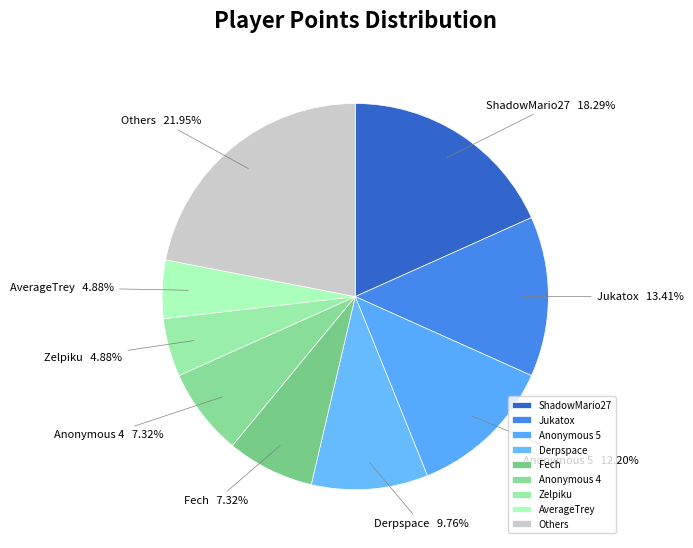

How many slices are in this pie chart?

9